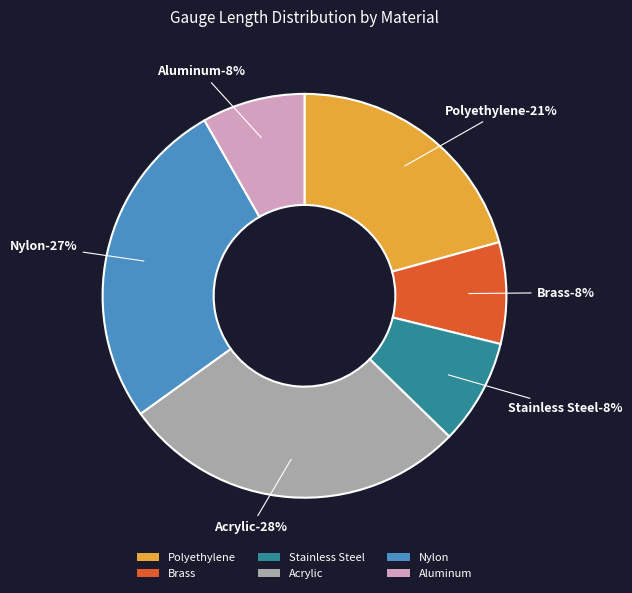

How many segments does this pie chart have?

6